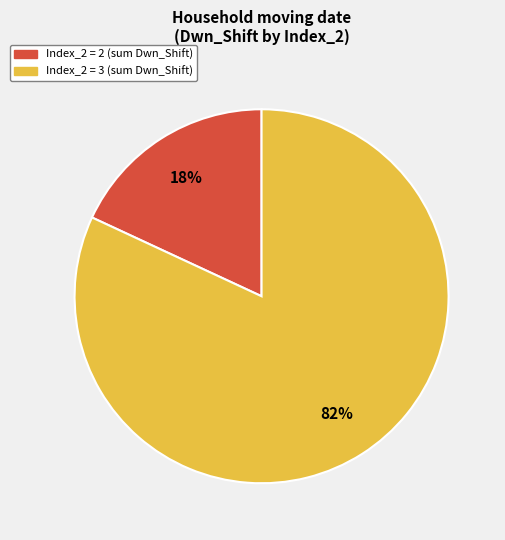

To the nearest percent, what is the average slice percentage?

50%